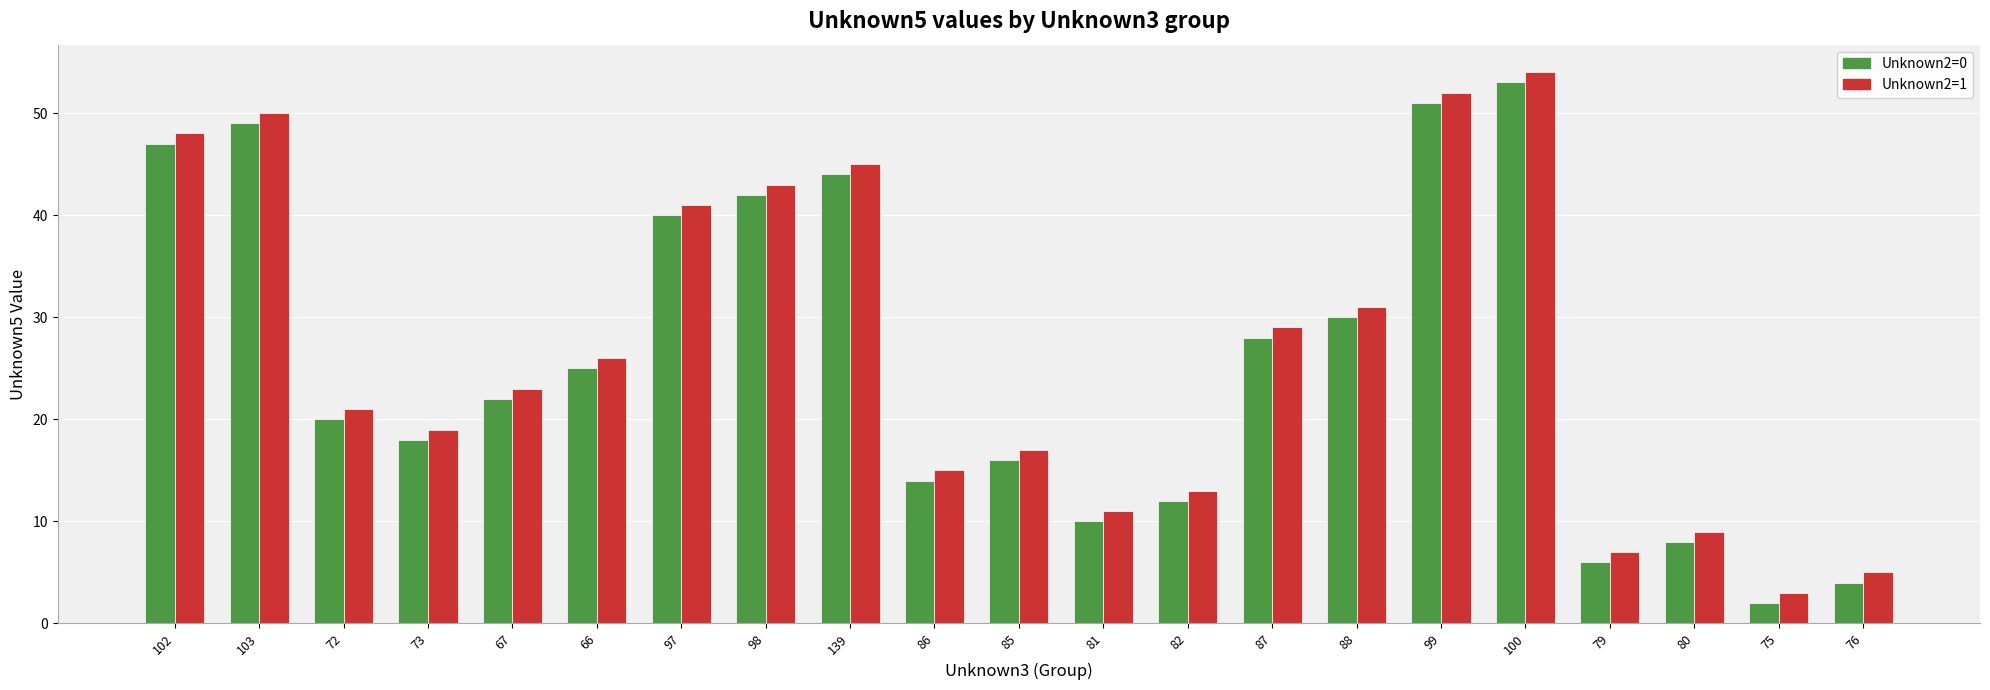

How many distinct data groups are displayed?

2